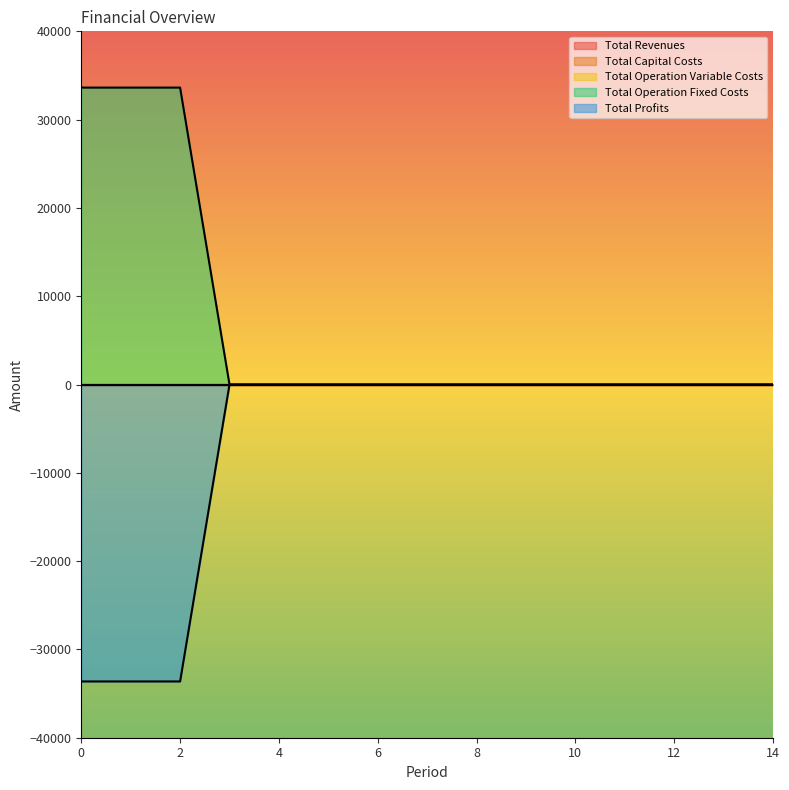

The value of Total Profits at 10 is 23388.1. True or false?

False